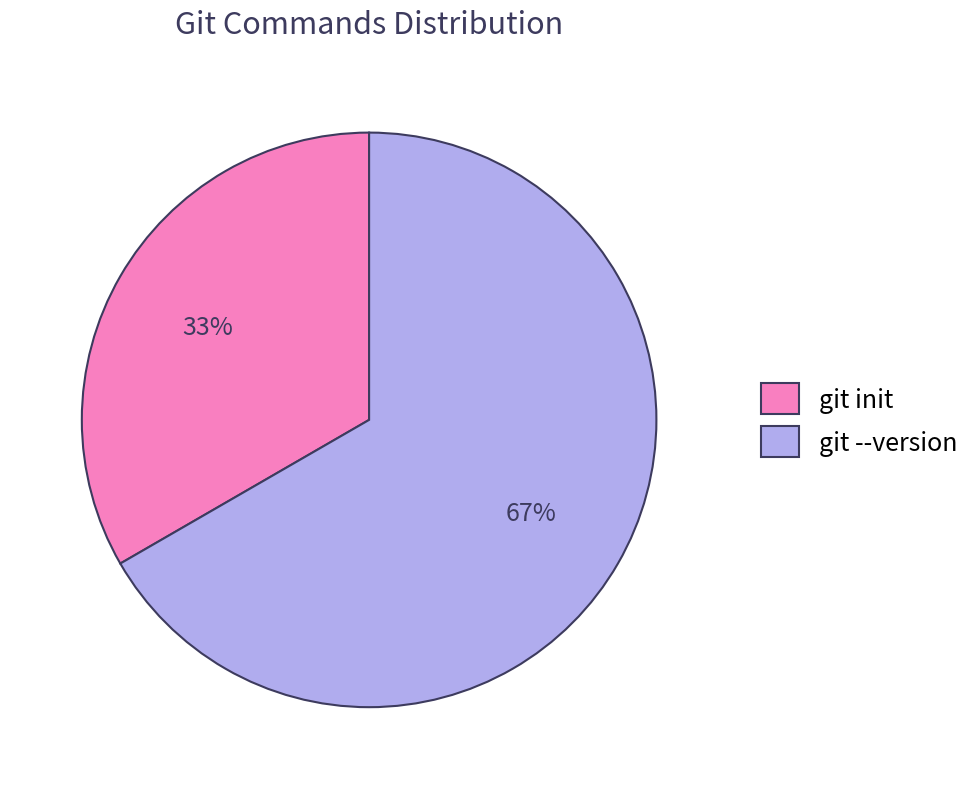

Does git init represent more than half of the total?

No